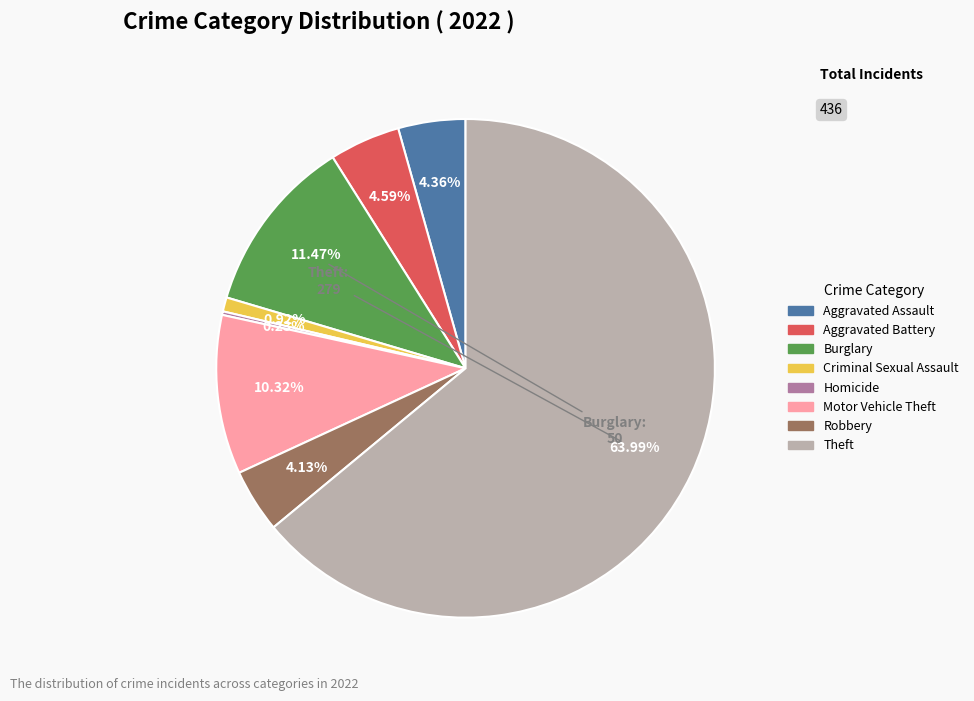

Is there a majority slice in this chart?

Yes